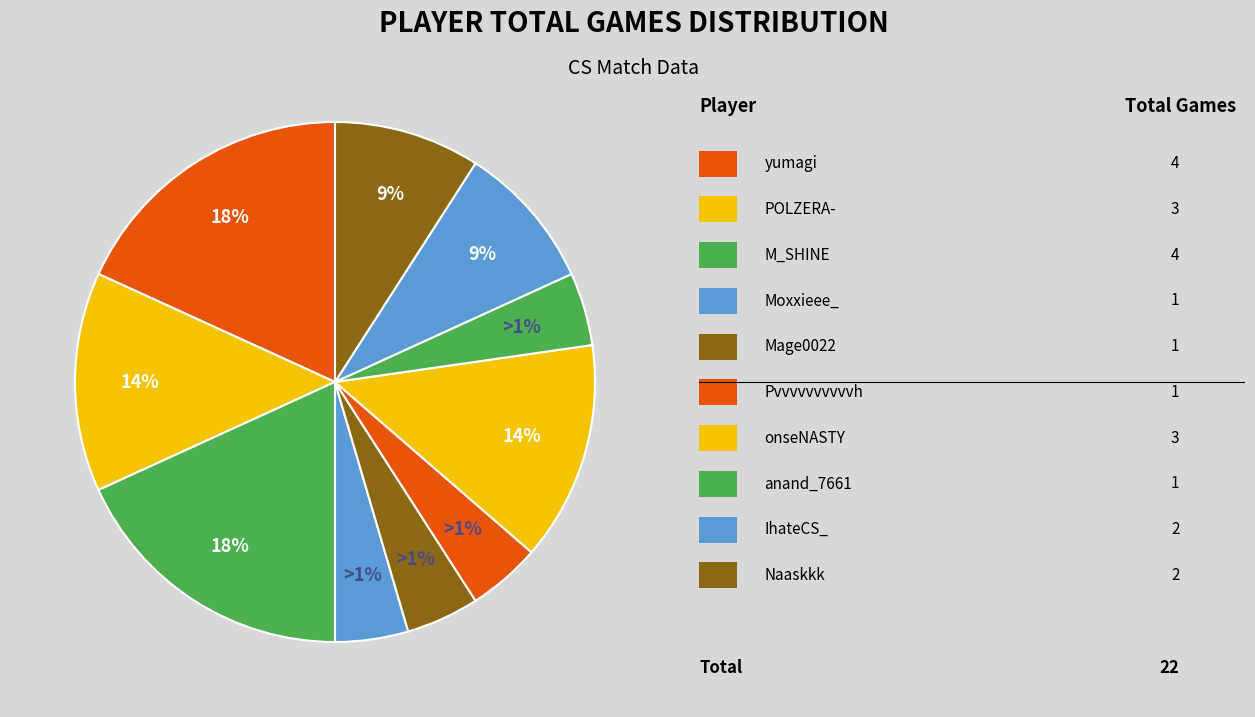

Rank the categories by value from lowest to highest.

Moxxieee_, Mage0022, Pvvvvvvvvvvh, anand_7661, IhateCS_, Naaskkk, POLZERA-, onseNASTY, yumagi, M_SHINE